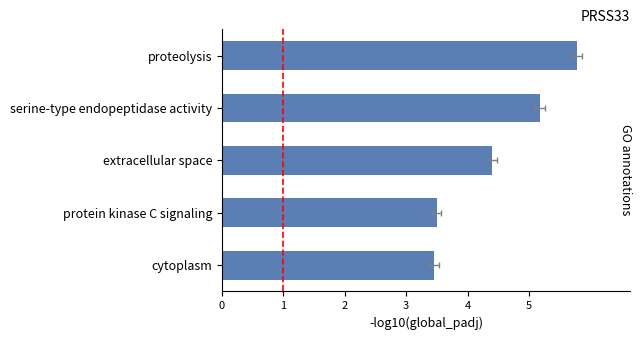

What is the difference between the values at serine-type endopeptidase activity and protein kinase C signaling?

1.7